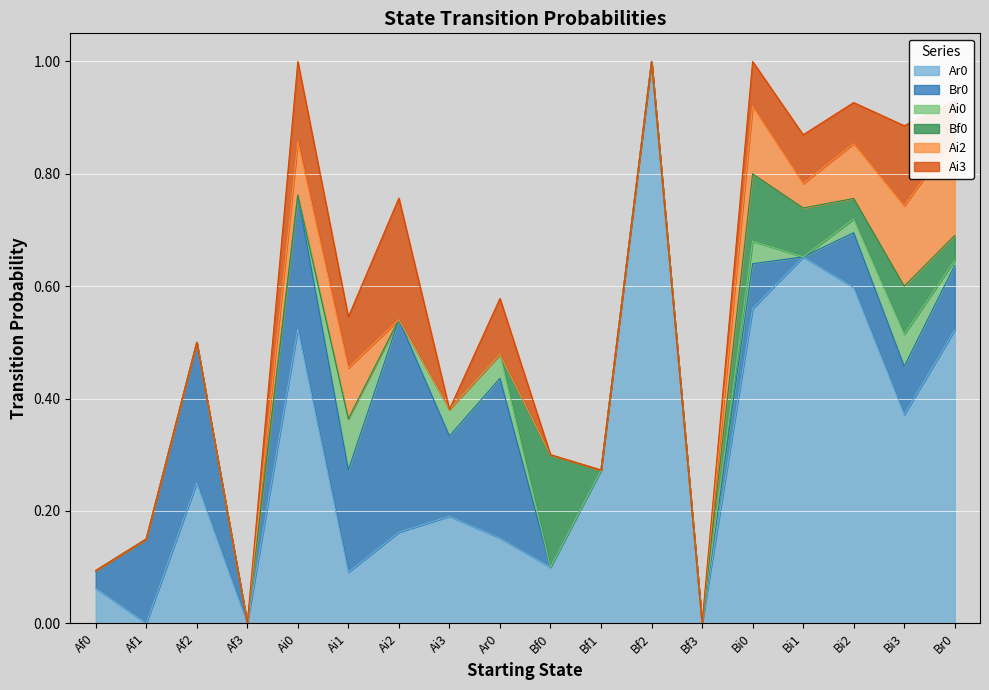

Does the chart display data point markers on the line(s)?

No